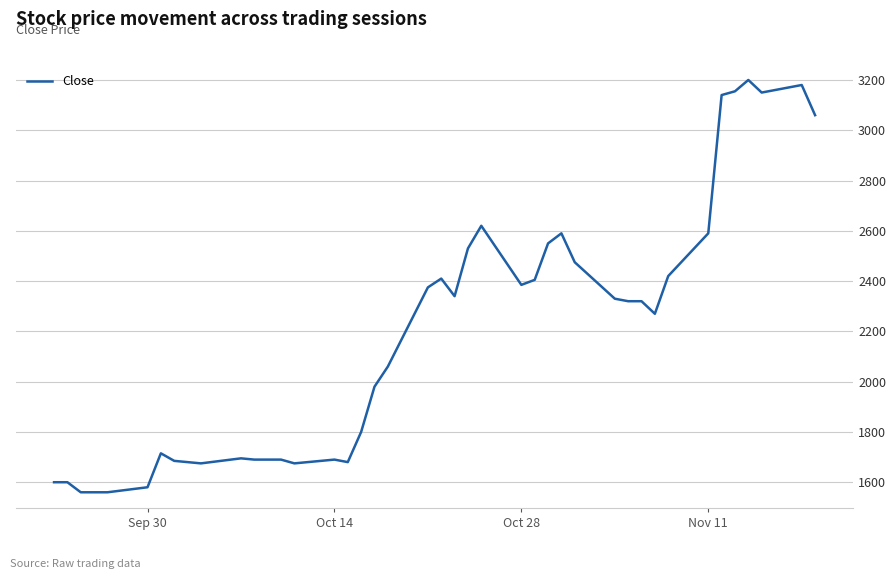

What is the smallest value displayed?

1560